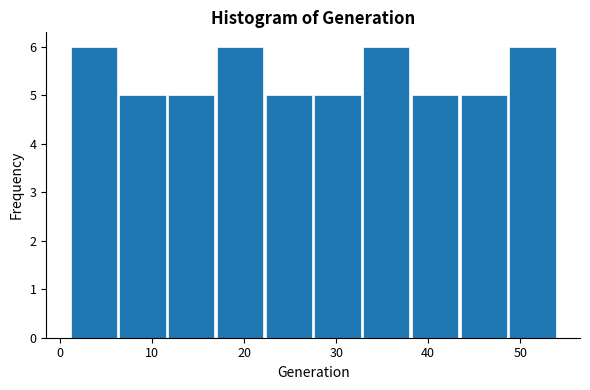

Reading left to right, list every bar in this chart as the range it spans on the x-axis followed by its height. Neither the bar edges nor the heights are printed on the chart, so give them approximately, as read against the axes.

1.0 to 6.3: 6
6.3 to 11.6: 5
11.6 to 16.9: 5
16.9 to 22.2: 6
22.2 to 27.5: 5
27.5 to 32.8: 5
32.8 to 38.1: 6
38.1 to 43.4: 5
43.4 to 48.7: 5
48.7 to 54.0: 6